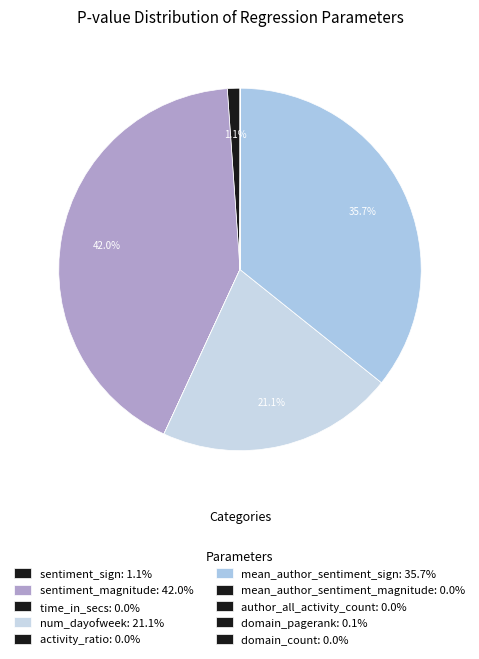

Which slice is the smallest?

domain_count